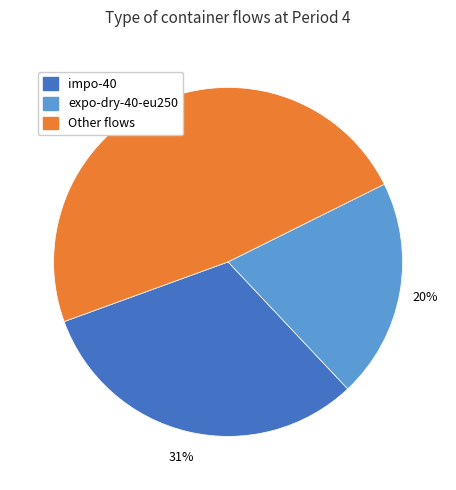

What percentage is the Other flows slice, to the nearest percent?

48%